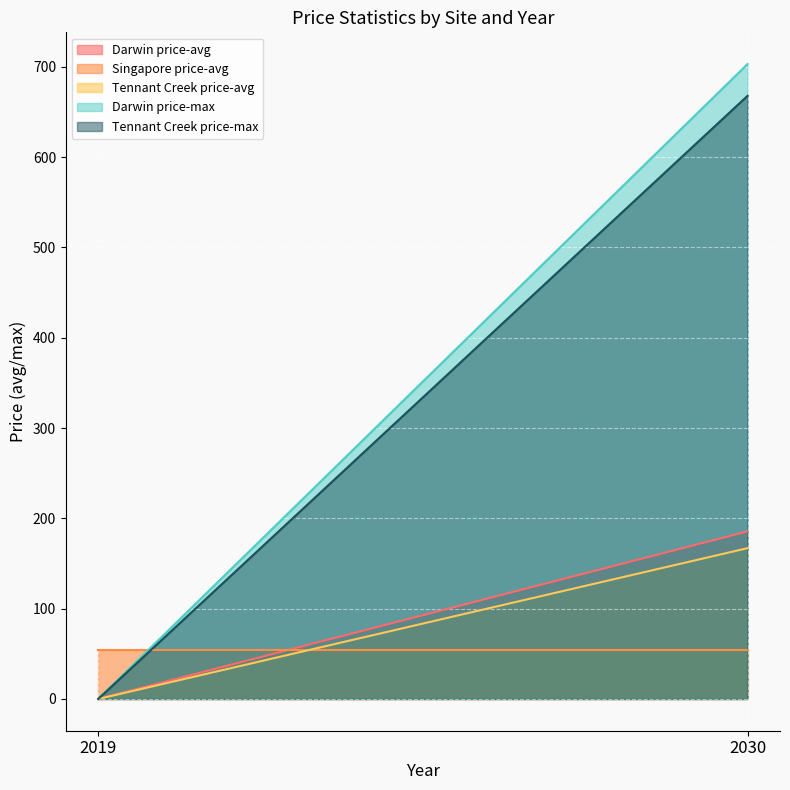

What are all the series names shown in the legend?

Darwin price-avg, Singapore price-avg, Tennant Creek price-avg, Darwin price-max, Tennant Creek price-max